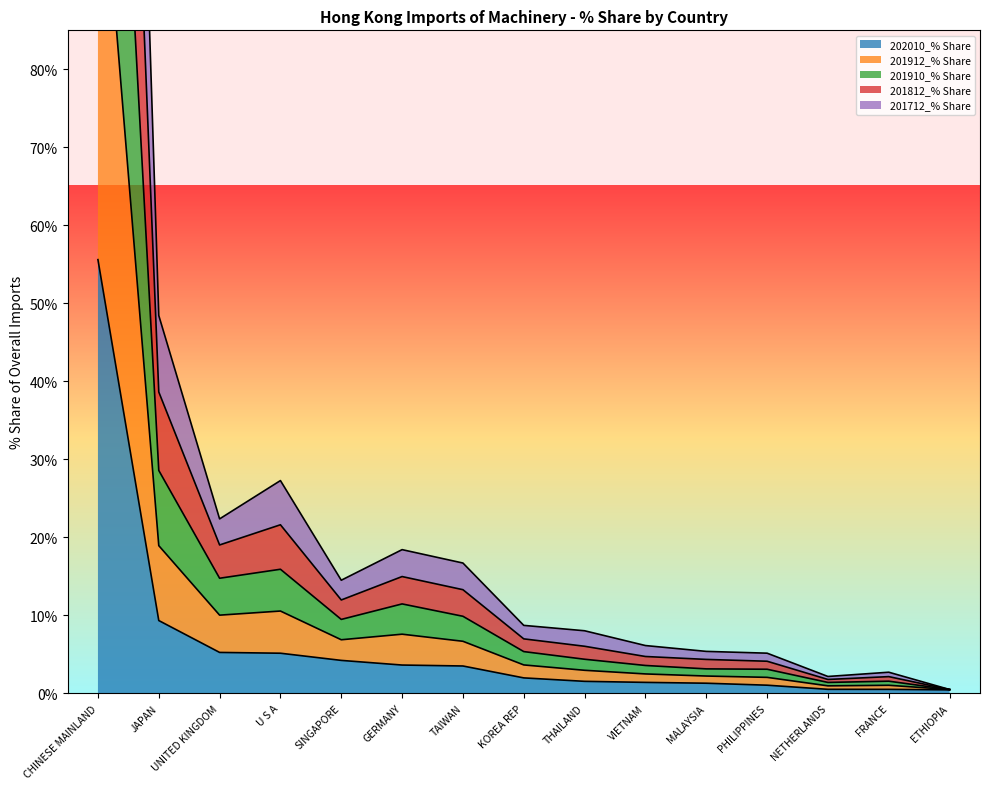

Which series has the largest range (max minus min)?

201910_% Share